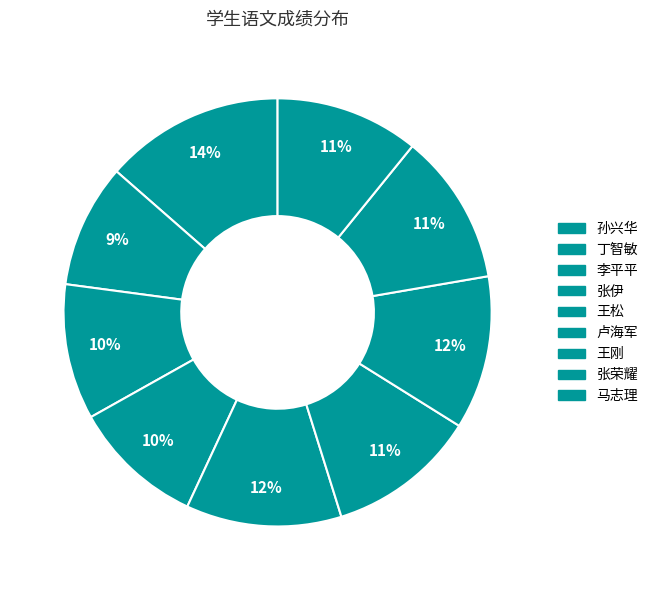

Count the number of slices in the pie.

9